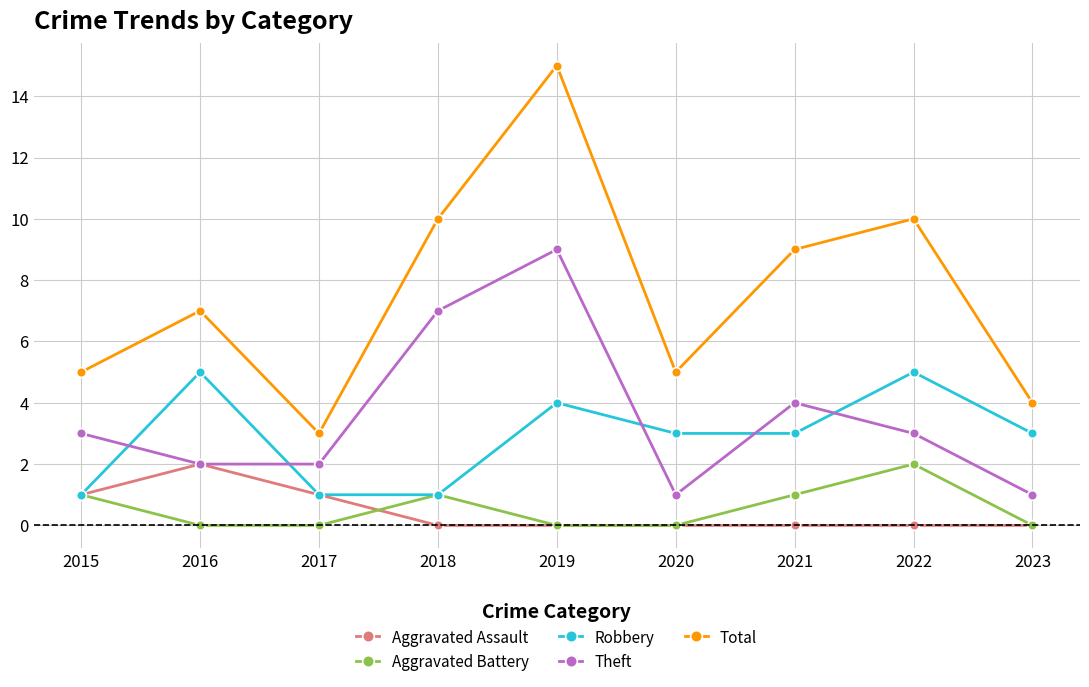

True or false: Total and Aggravated Battery intersect in this chart.

False